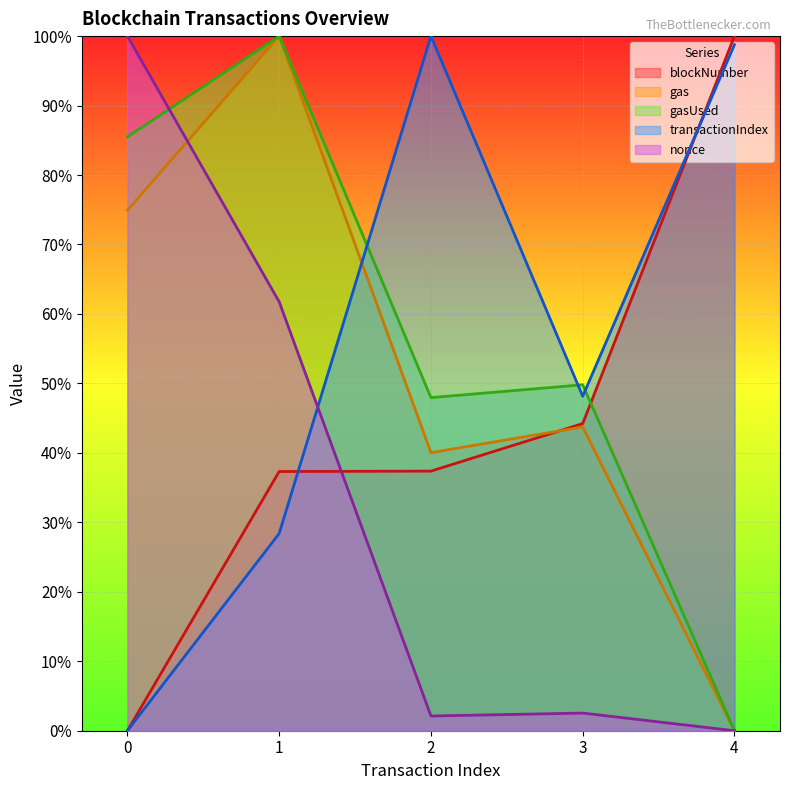

How many lines are shown in the chart?

5